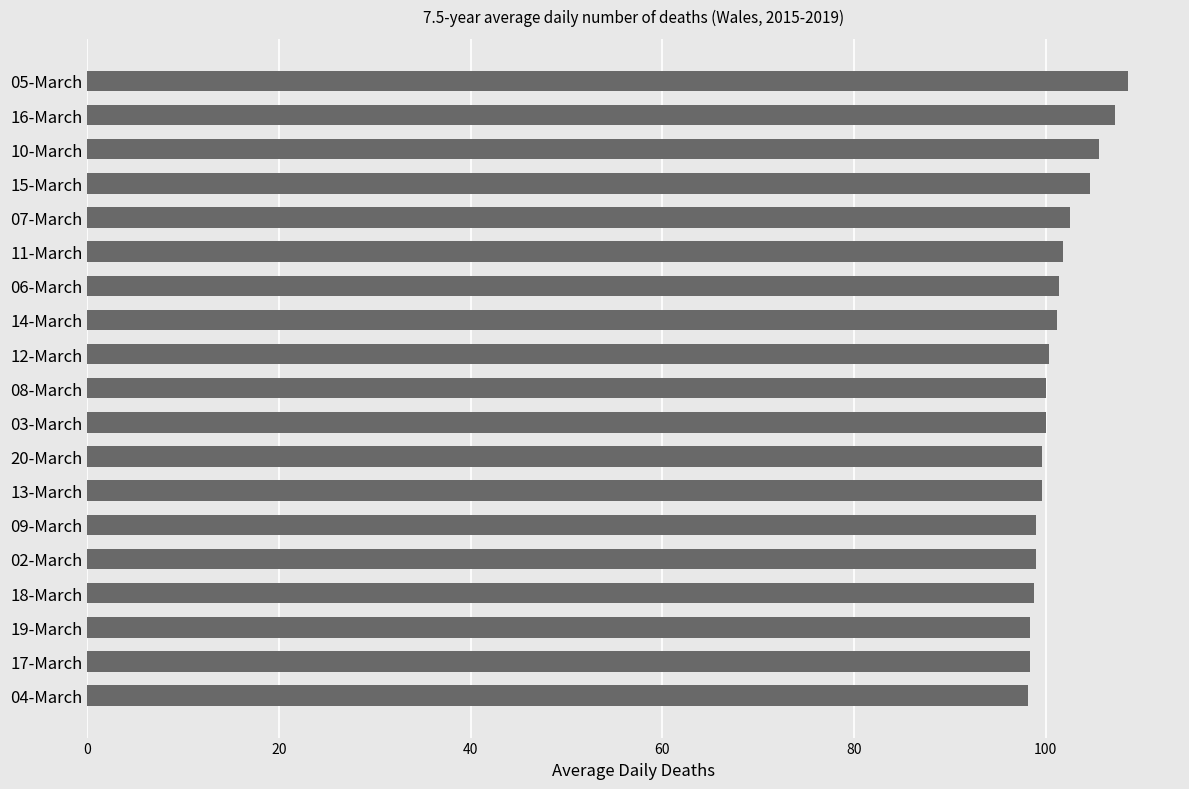

What is the difference between the maximum and minimum values?

10.4